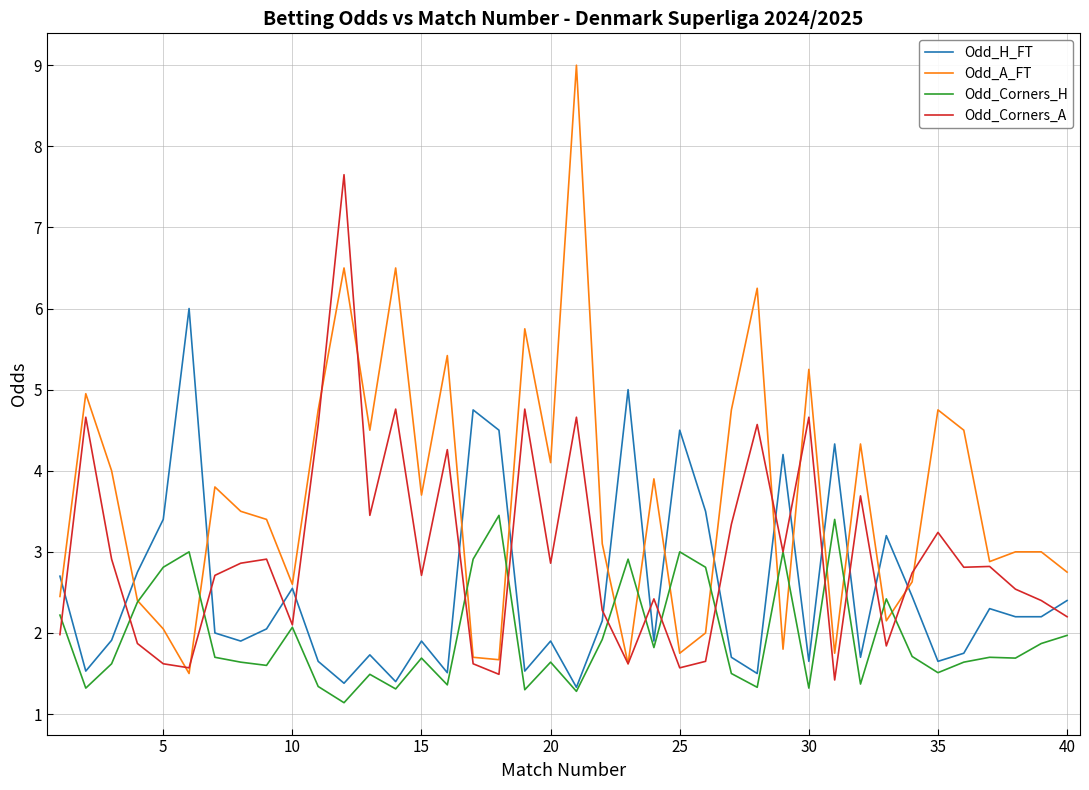

How many categories are shown in the chart?

40